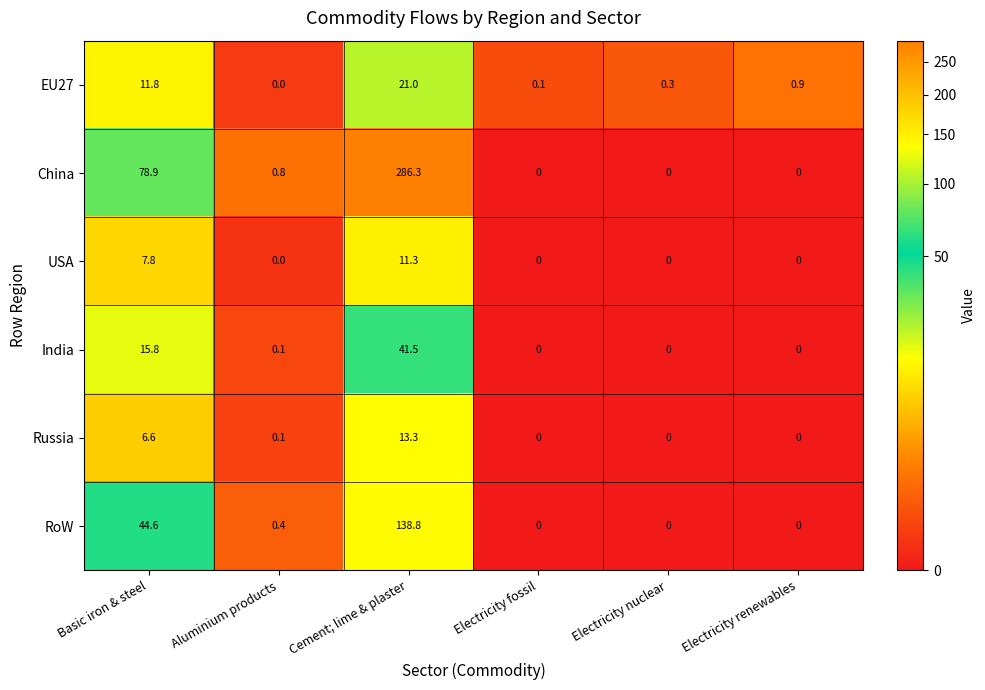

Rank the series by their maximum value, from lowest to highest.

USA, Russia, EU27, India, RoW, China